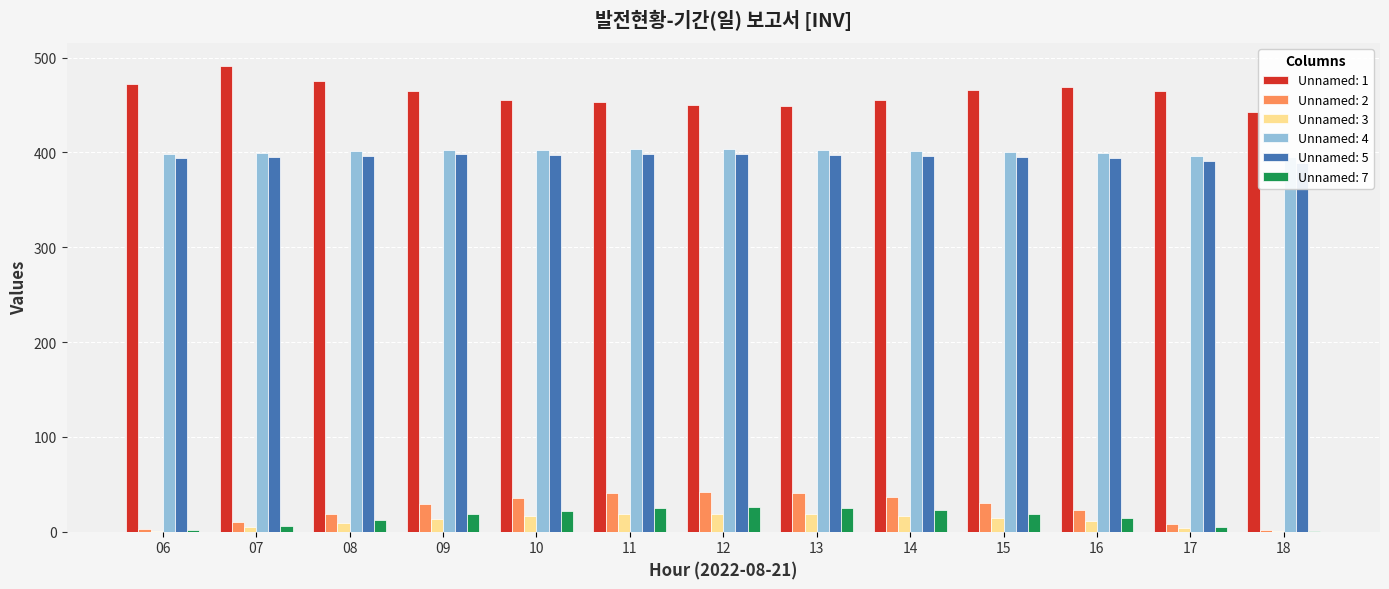

The value of Unnamed: 1 at 16 is 469.1. True or false?

True